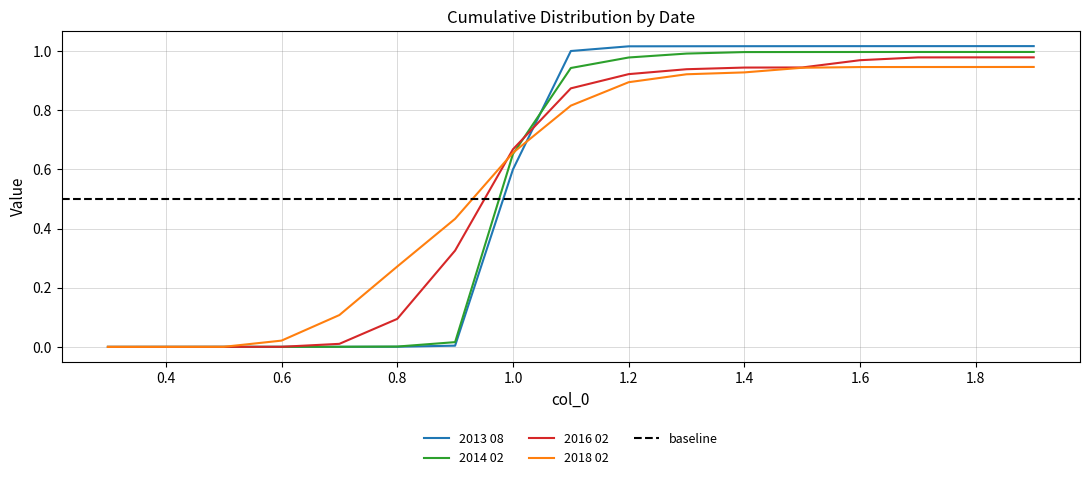

At 1.3, list the series in order from largest to smallest.

2013 08, 2014 02, 2016 02, 2018 02